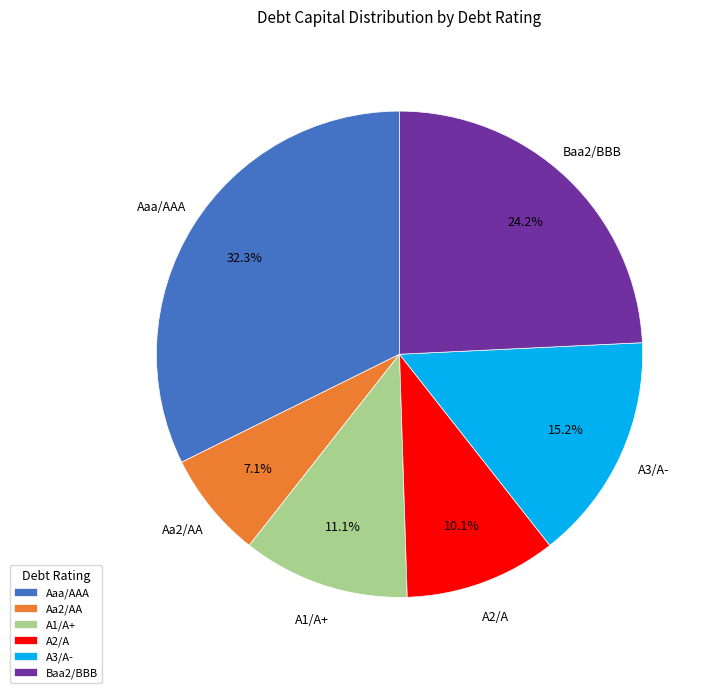

To the nearest percent, what portion does A1/A+ represent?

11%